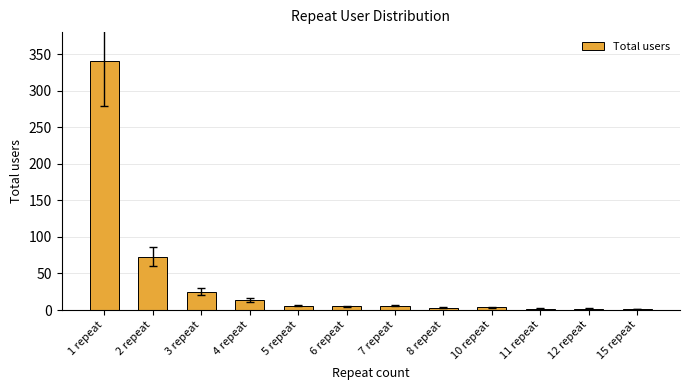

At which label is the value closest to 171?

2 repeat